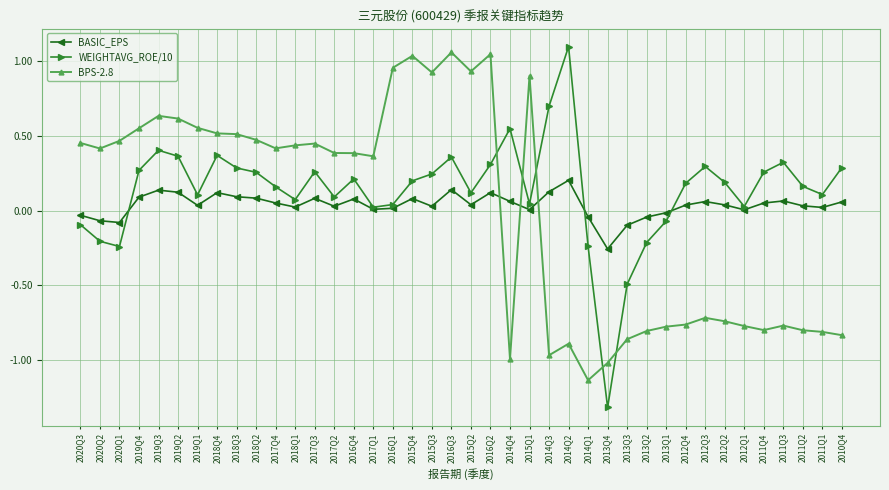

Which series changed the most between 2018Q1 and 2015Q2?

BPS-2.8